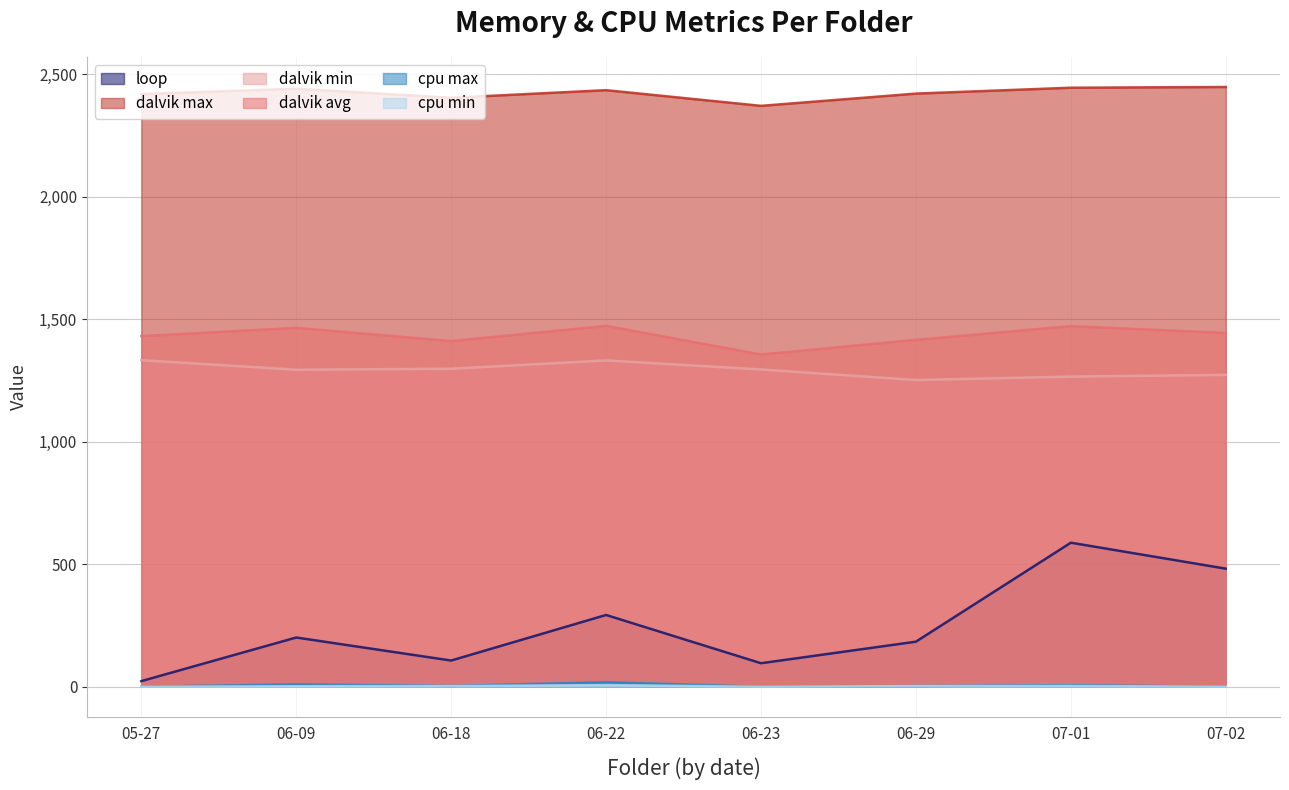

Reading right to left, what are all the values shown in this chart?

loop: 07-02=482.0	07-01=588.0	06-29=184.0	06-23=96.0	06-22=293.0	06-18=107.0	06-09=201.0	05-27=23.0
dalvik max: 07-02=2448.0	07-01=2445.0	06-29=2421.0	06-23=2371.0	06-22=2435.0	06-18=2404.0	06-09=2441.0	05-27=2419.0
dalvik min: 07-02=1273.0	07-01=1266.0	06-29=1252.0	06-23=1295.0	06-22=1332.0	06-18=1298.0	06-09=1294.0	05-27=1333.0
dalvik avg: 07-02=1444.0	07-01=1472.0	06-29=1416.0	06-23=1356.0	06-22=1473.0	06-18=1411.0	06-09=1465.0	05-27=1431.0
cpu max: 07-02=0.0	07-01=6.6	06-29=2.8	06-23=0.0	06-22=18.7	06-18=3.3	06-09=9.6	05-27=0.0
cpu min: 07-02=0.0	07-01=3.3	06-29=2.8	06-23=0.0	06-22=6.6	06-18=2.9	06-09=2.1	05-27=0.0